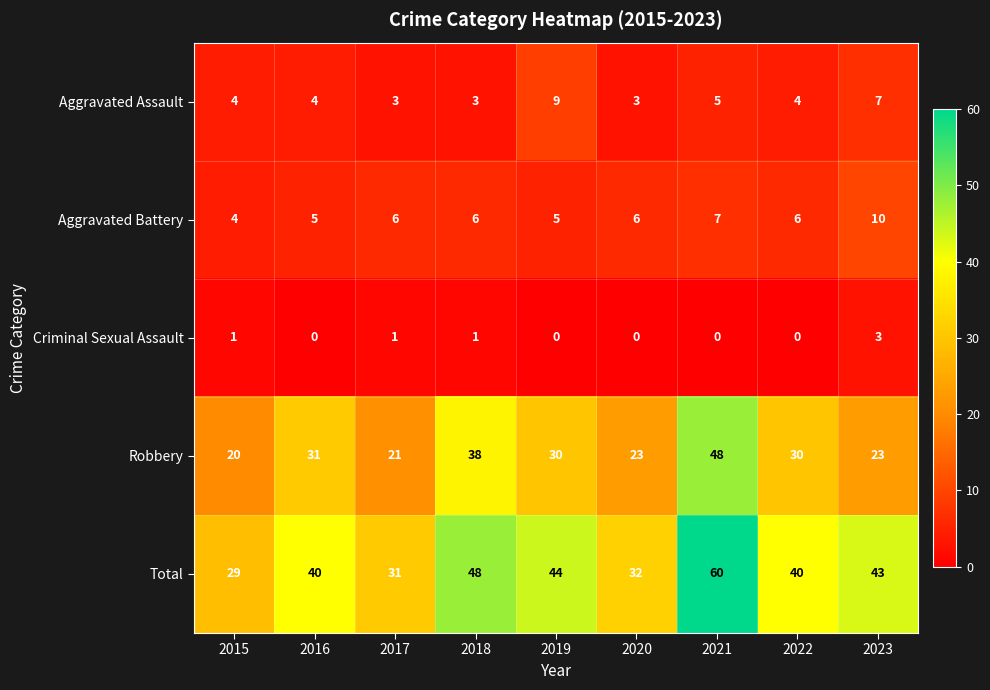

Which series has the largest range (max minus min)?

Total